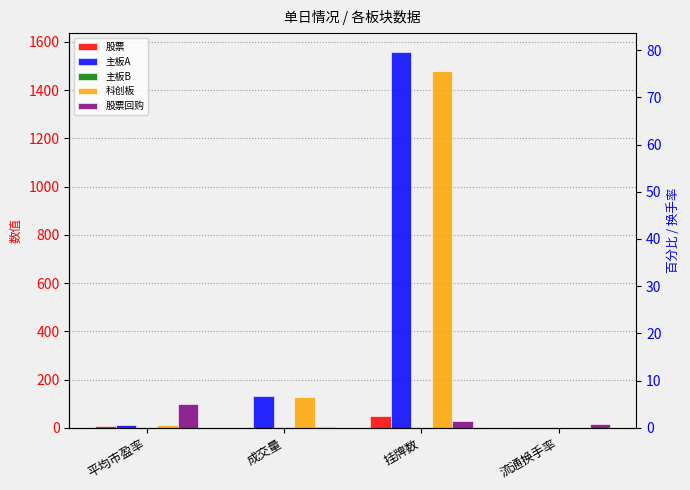

List the labels in order of 主板A value, largest first.

挂牌数, 成交量, 平均市盈率, 流通换手率